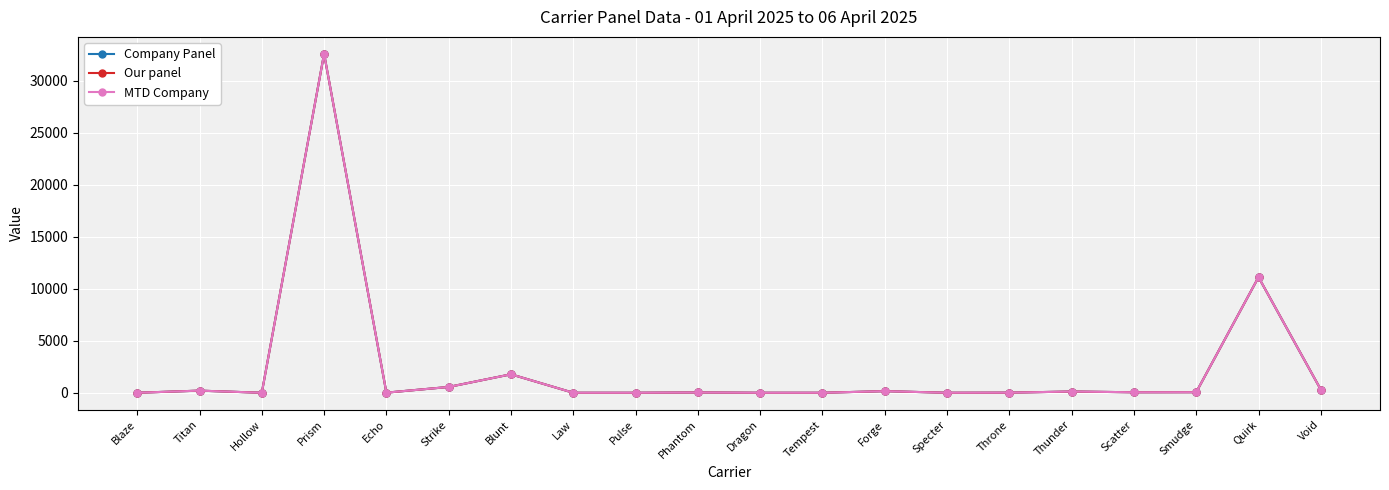

Is this an area chart (filled region under the line)?

No